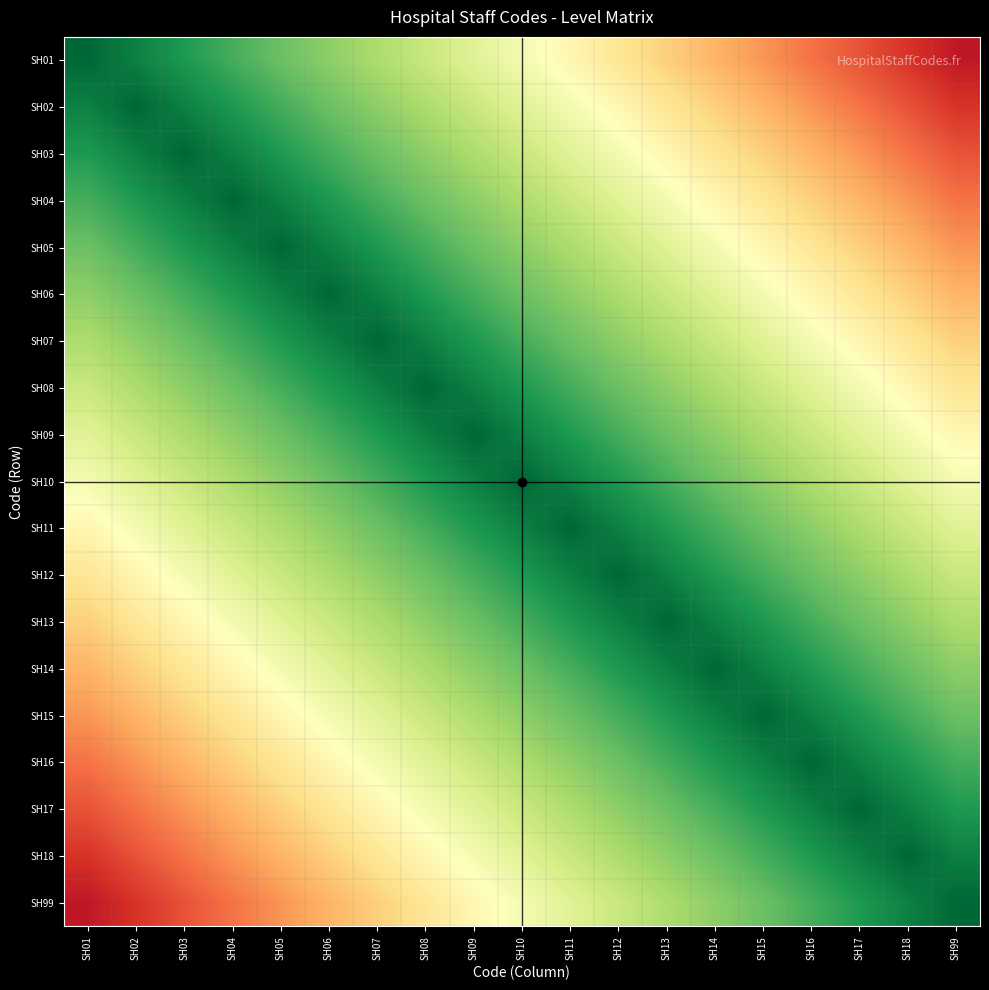

Which label corresponds to the largest value in the chart?

SH01